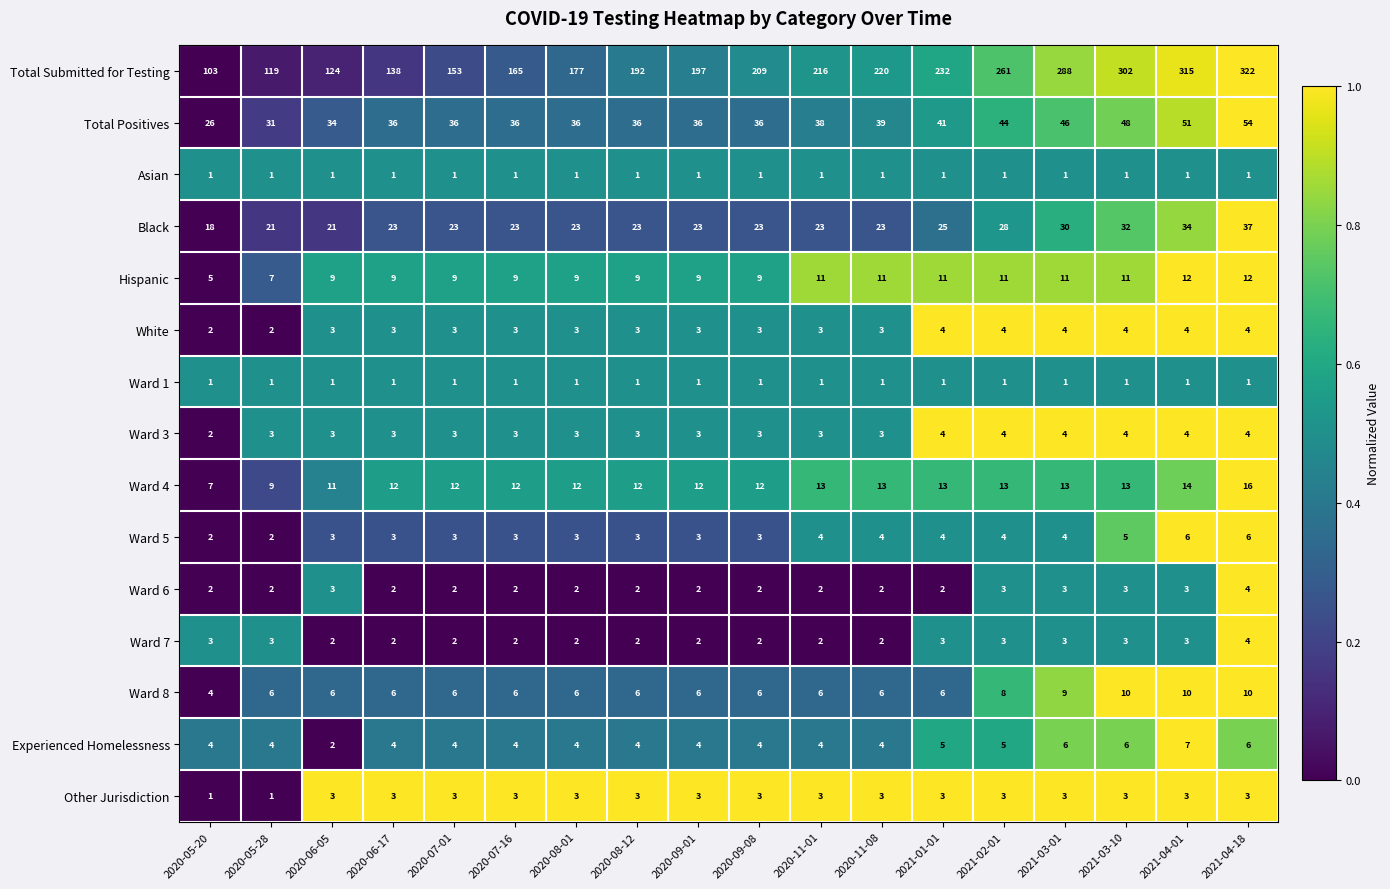

Count the Ward 5 values in the range 3 to 4.

13